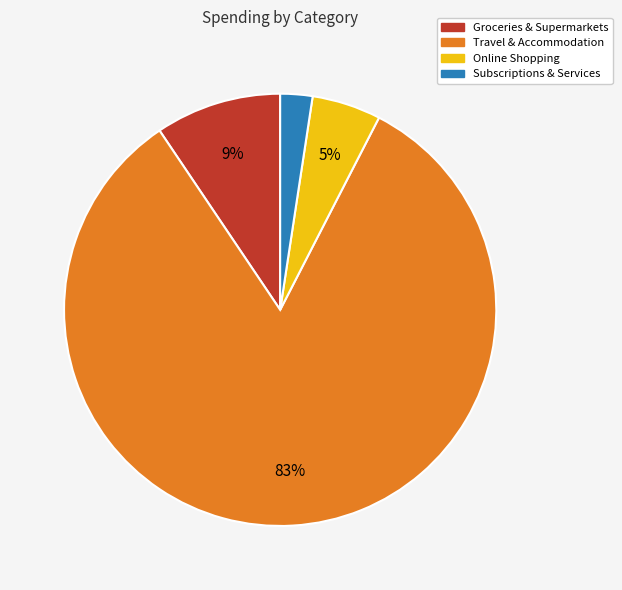

Is there any slice that represents more than half of the pie?

Yes